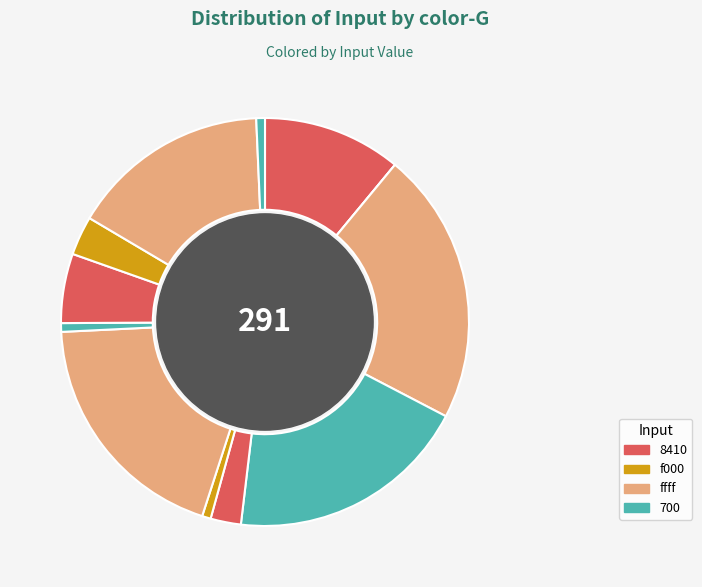

To the nearest percent, what is the difference between the largest and smallest slice percentages?

22%